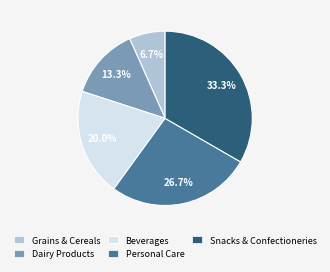

Does any single category account for the majority?

No